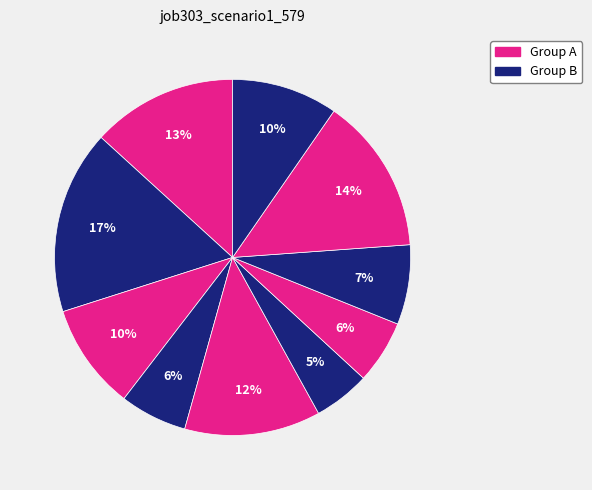

Count the number of slices in the pie.

10